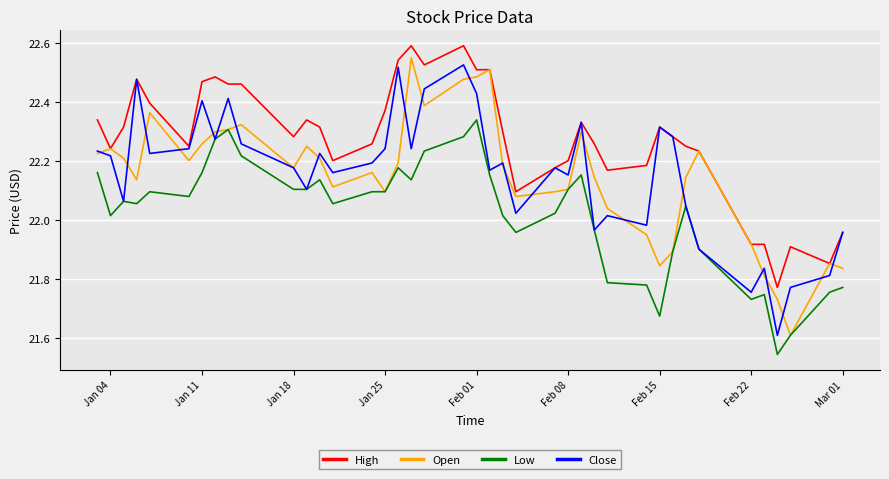

What is the minimum value for Close?

21.6